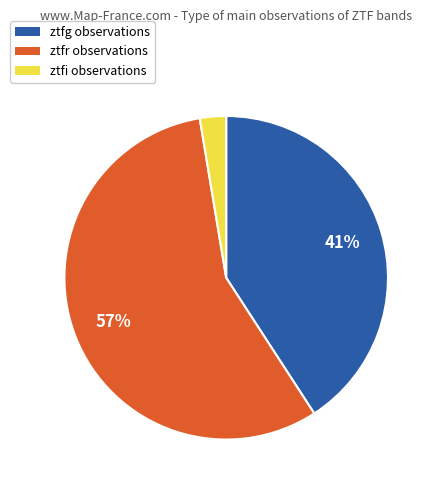

What is the majority slice?

ztfr